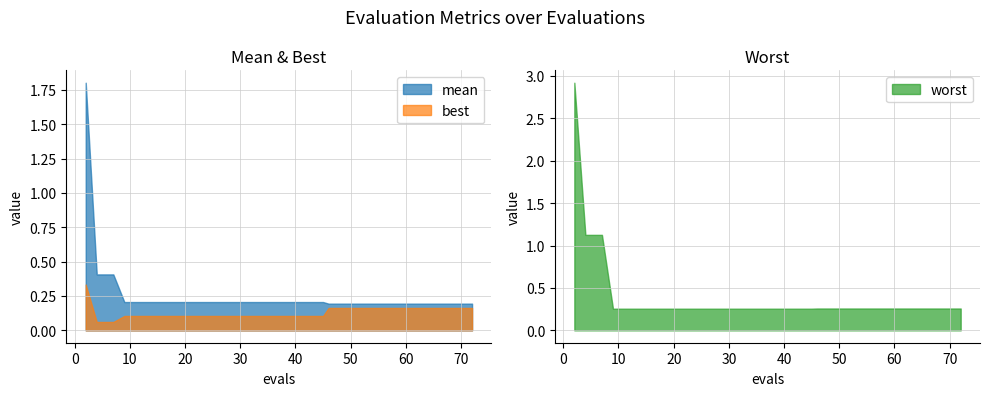

Which category has the lowest value across all series?

4